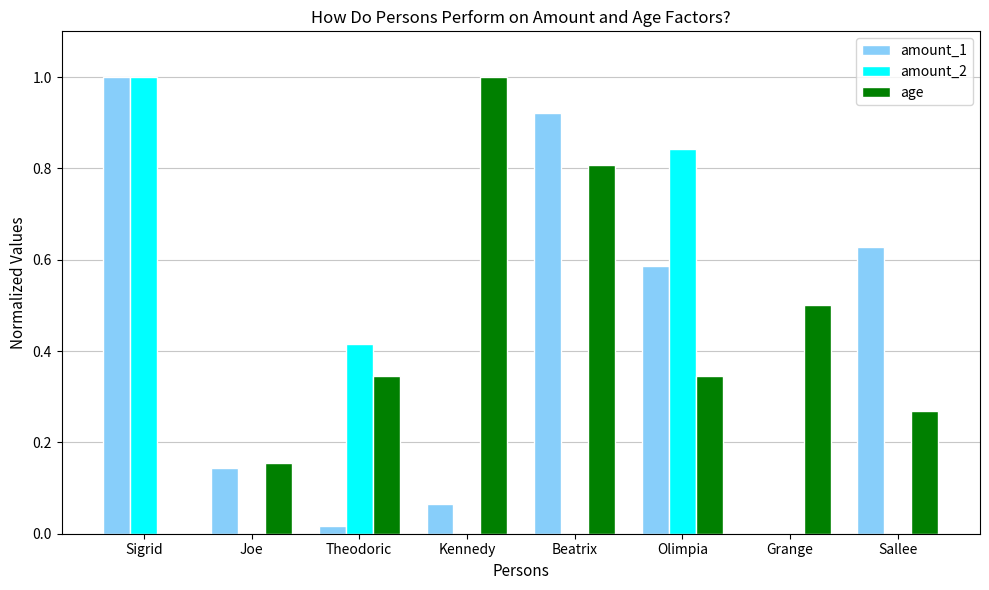

At which category is the sum across all series the highest?

Sigrid